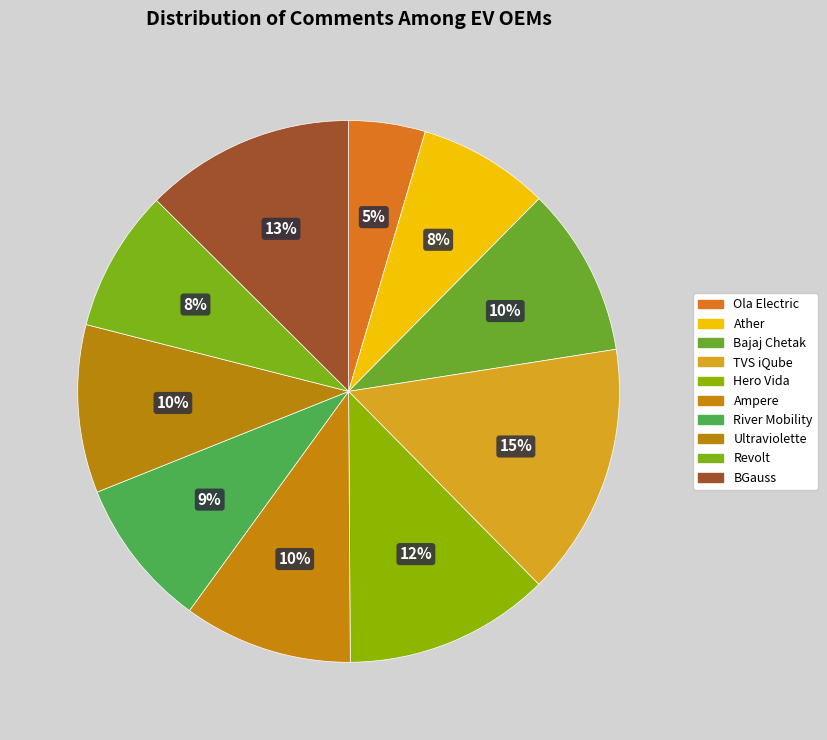

What portion of the pie excludes Hero Vida?

87.7%